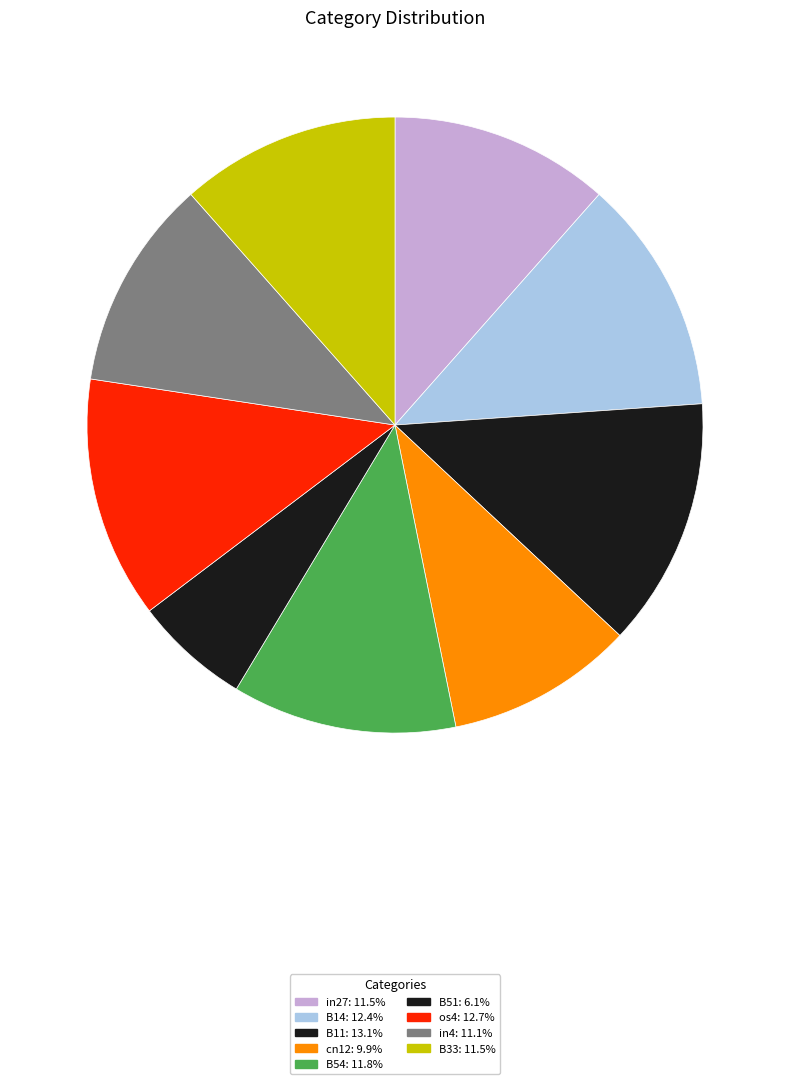

To the nearest percent, what portion does B33 represent?

12%